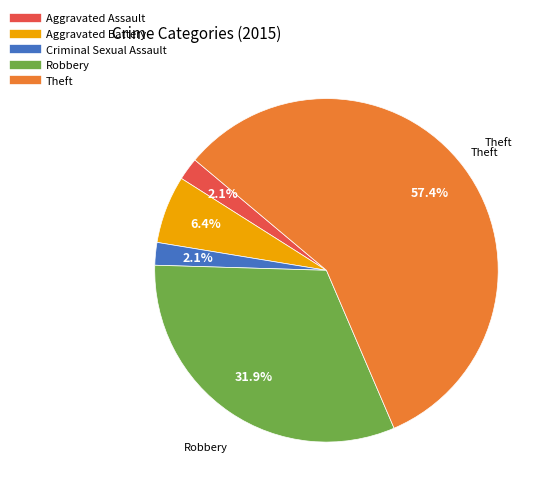

What is the majority slice?

Theft